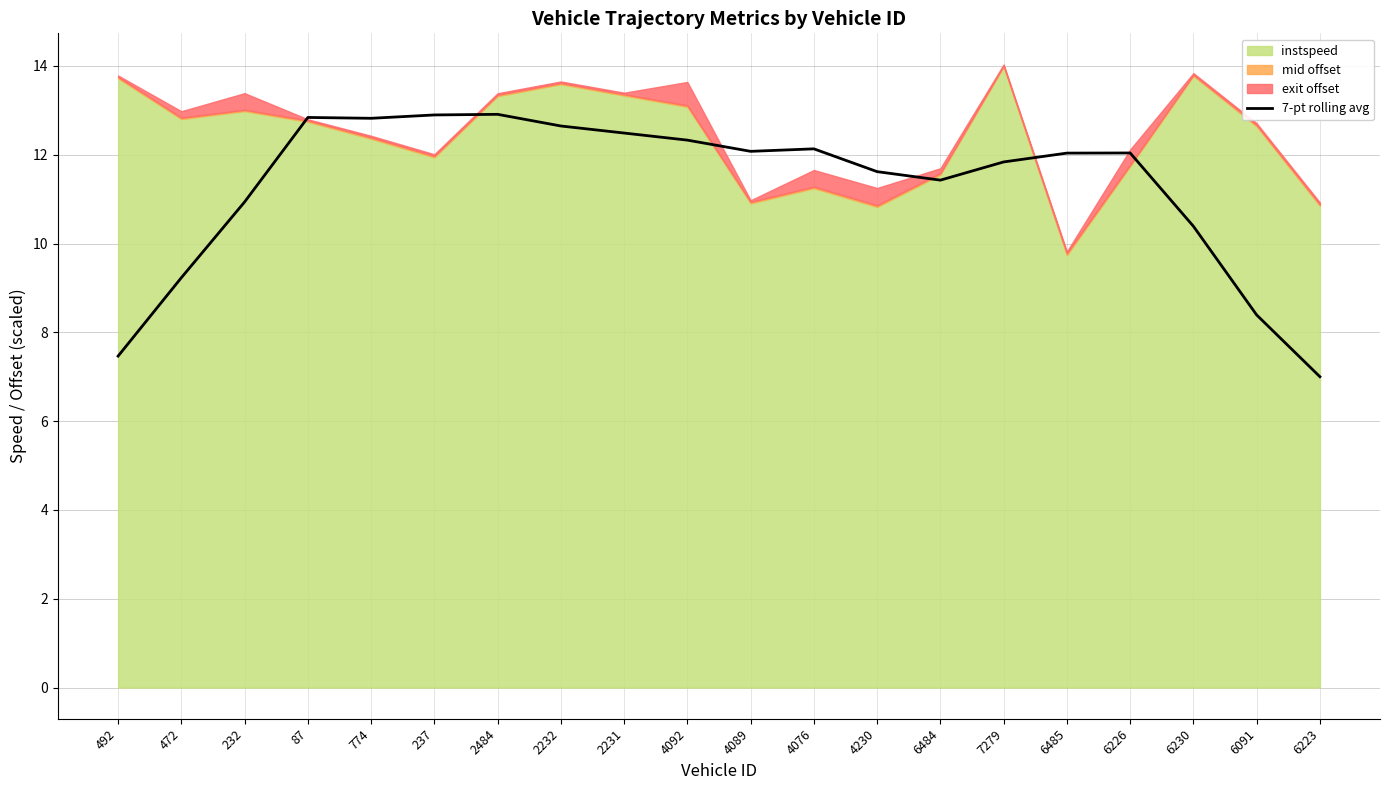

The value at 6485 is 12.0. True or false?

True